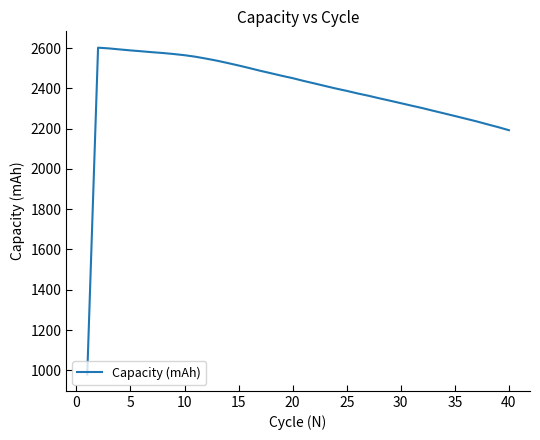

What is the greatest value displayed?

2601.7